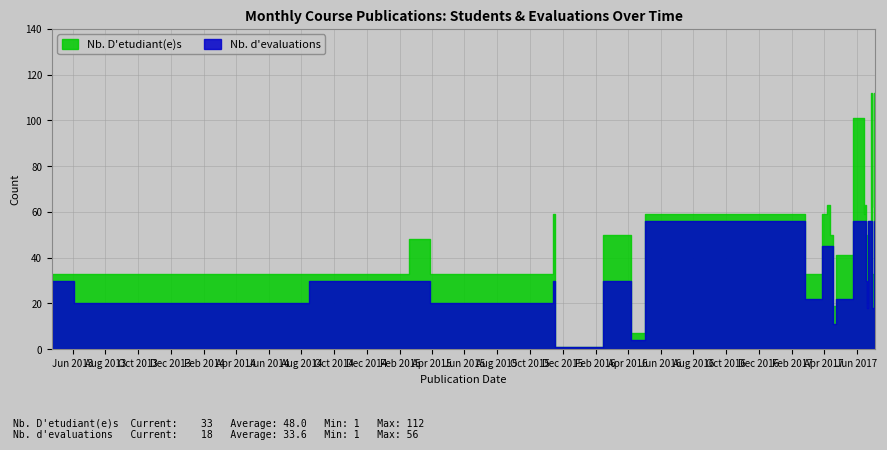

Where is the first local maximum for Nb. d'evaluations?

9